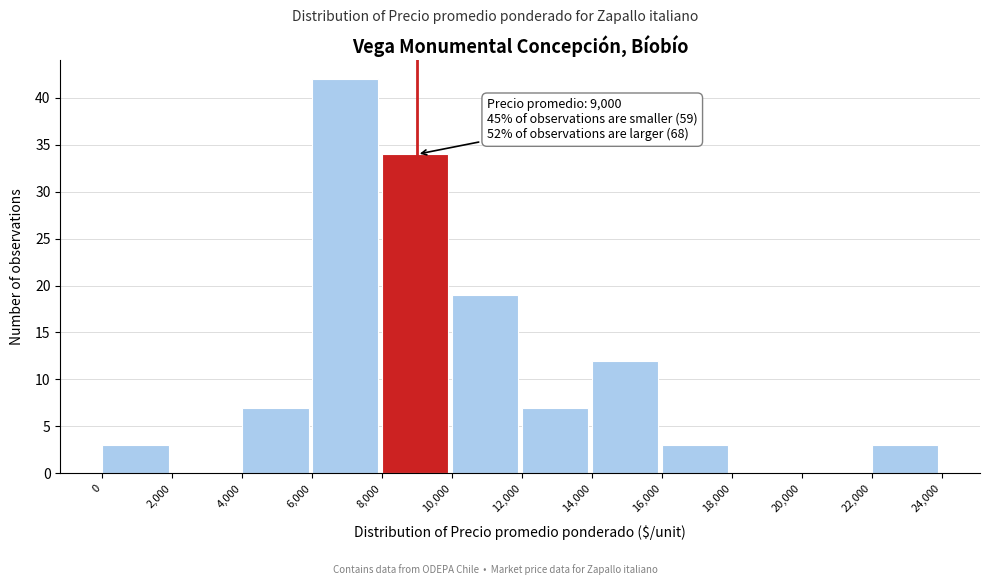

Over which range of the x-axis is the bar tallest?

6,000 to 8,000